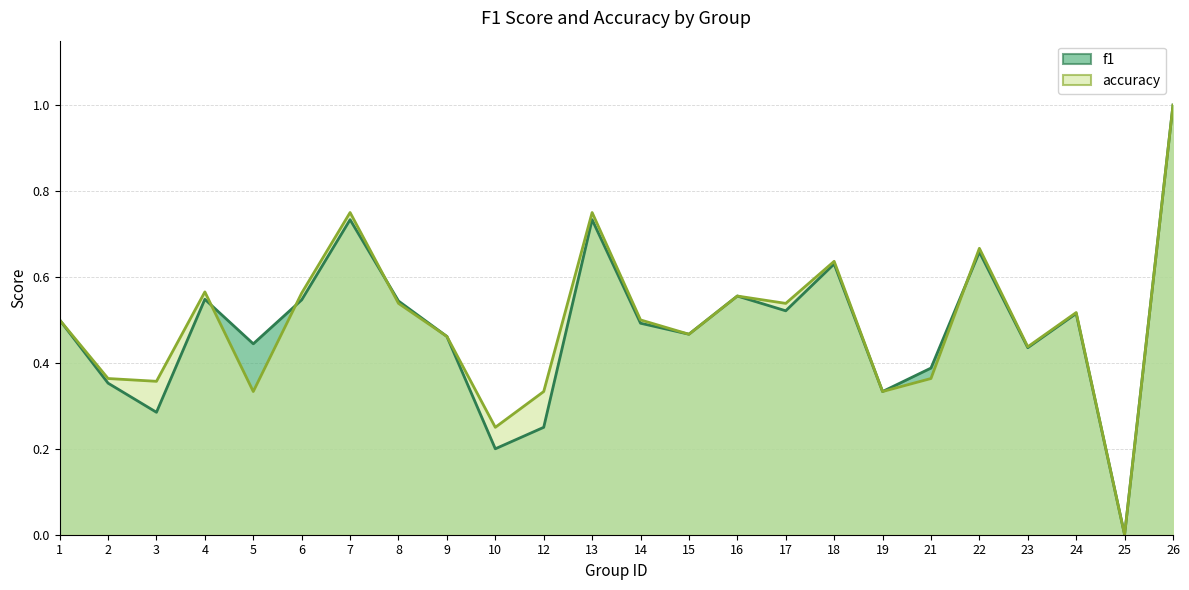

How many interior local valleys does the f1 series have?

8